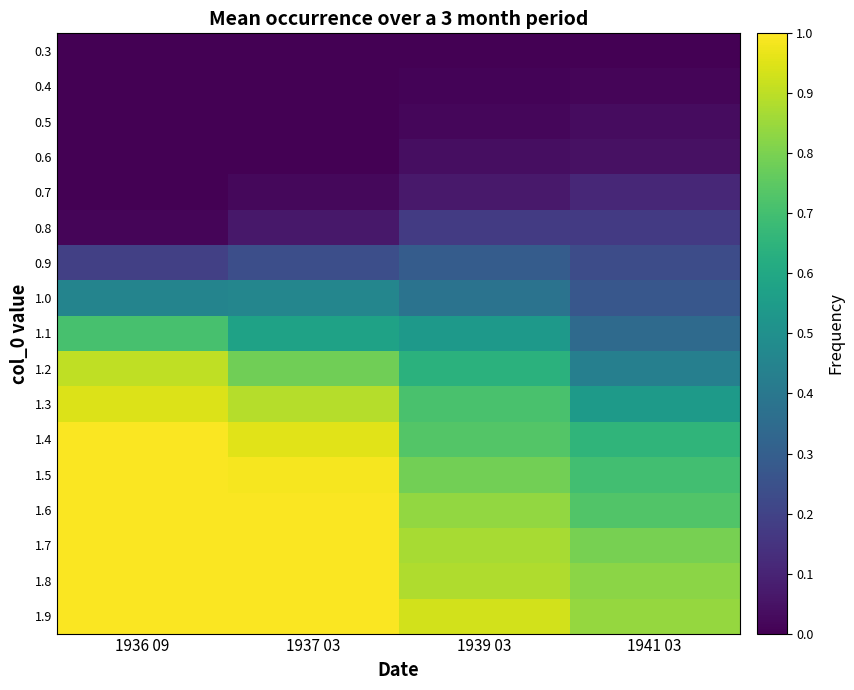

Which series has the widest spread of values?

1.2